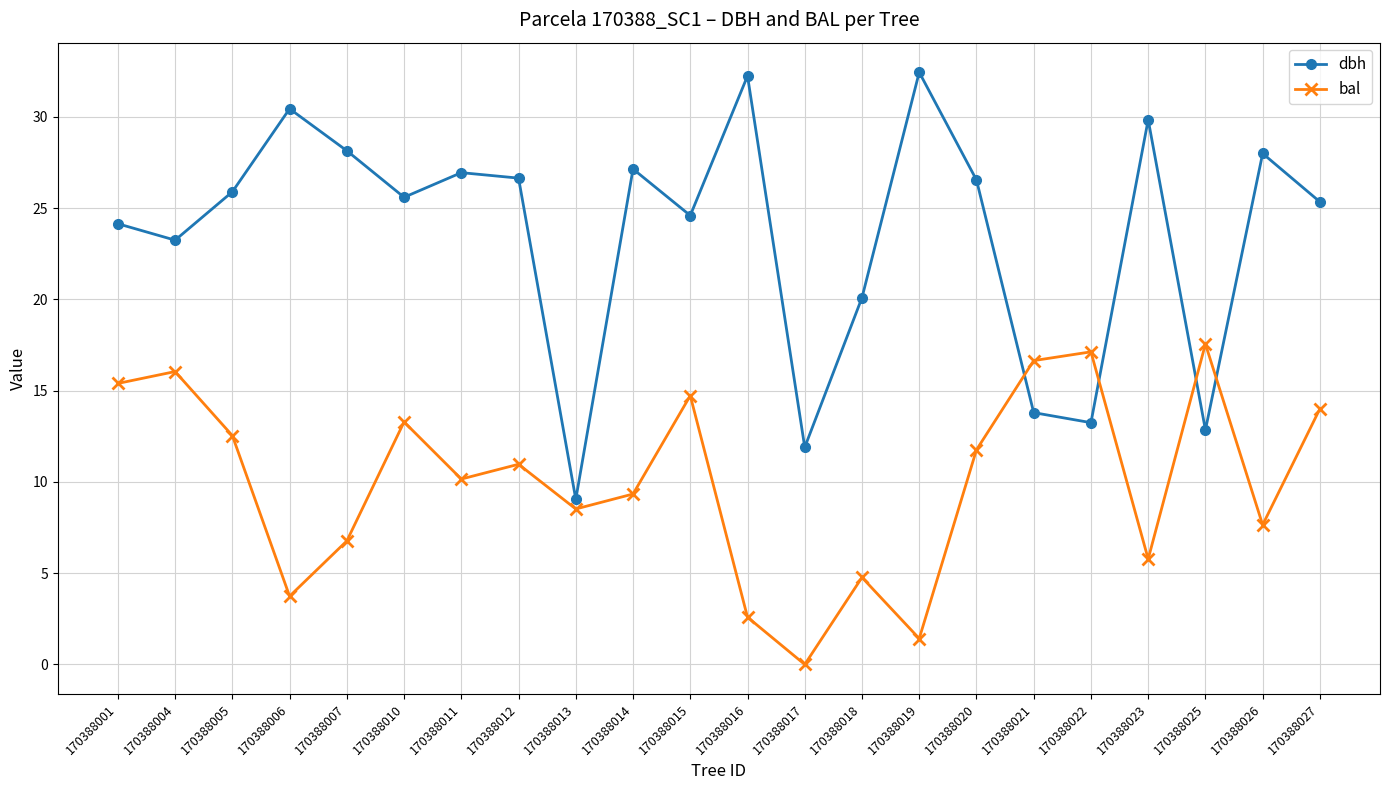

At how many categories does at least one series exceed 15?

20